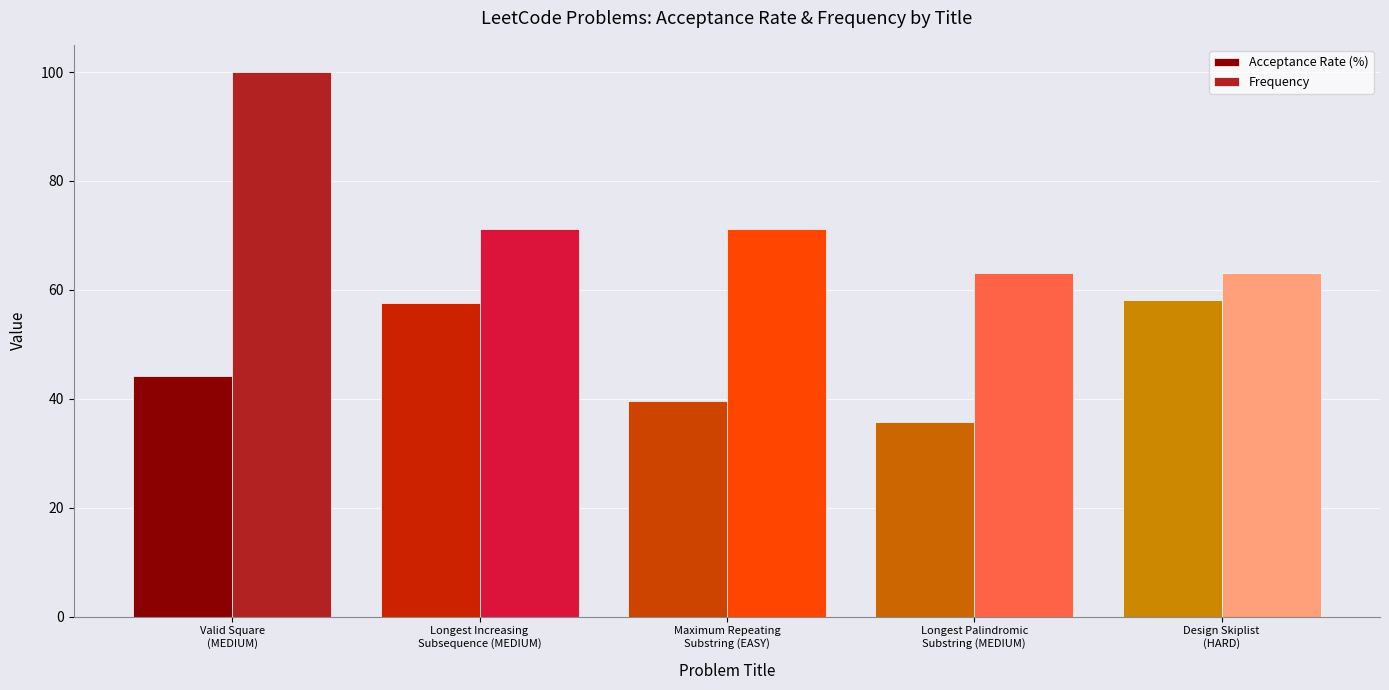

How many distinct data groups are displayed?

2